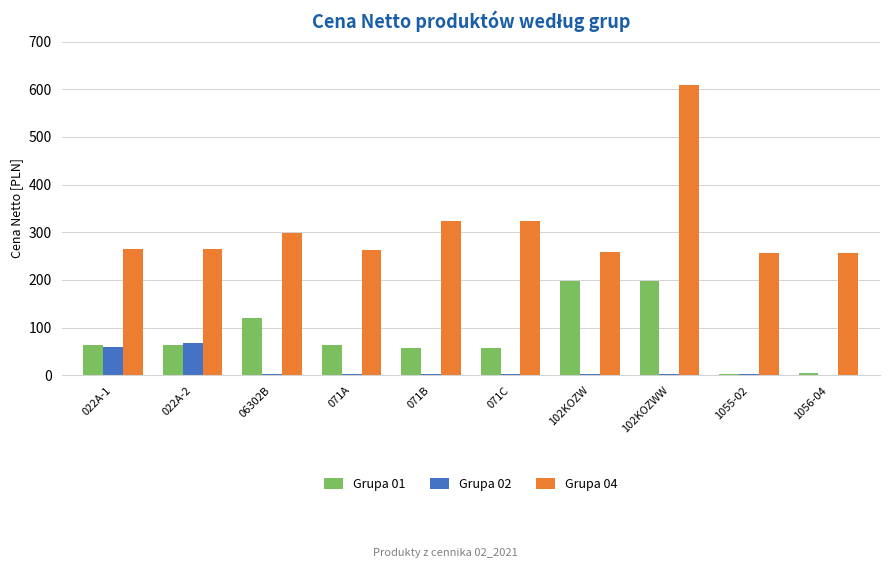

What is the greatest value displayed?

608.9